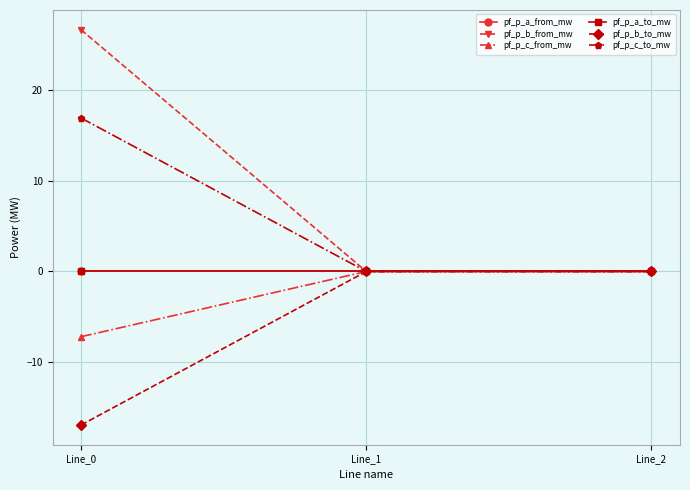

Does the chart have visible grid lines?

Yes